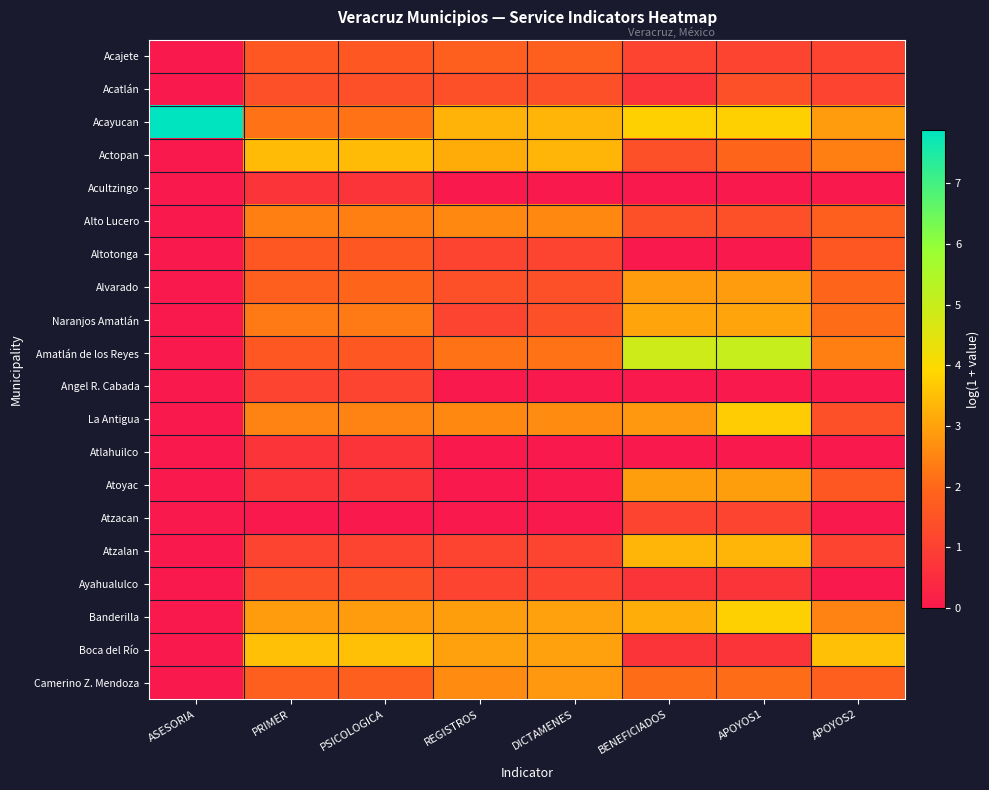

Reading left to right, list all the values displayed in this chart.

Acajete: ASESORIA=0.0	PRIMER=1.6	PSICOLOGICA=1.6	REGISTROS=1.8	DICTAMENES=1.8	BENEFICIADOS=1.1	APOYOS1=1.1	APOYOS2=1.1
Acatlán: ASESORIA=0.0	PRIMER=1.4	PSICOLOGICA=1.4	REGISTROS=1.4	DICTAMENES=1.4	BENEFICIADOS=0.7	APOYOS1=1.4	APOYOS2=1.1
Acayucan: ASESORIA=7.9	PRIMER=2.2	PSICOLOGICA=2.2	REGISTROS=3.3	DICTAMENES=3.3	BENEFICIADOS=3.8	APOYOS1=3.8	APOYOS2=2.9
Actopan: ASESORIA=0.0	PRIMER=3.4	PSICOLOGICA=3.4	REGISTROS=3.2	DICTAMENES=3.3	BENEFICIADOS=1.4	APOYOS1=1.9	APOYOS2=2.4
Acultzingo: ASESORIA=0.0	PRIMER=0.7	PSICOLOGICA=0.7	REGISTROS=0.0	DICTAMENES=0.0	BENEFICIADOS=0.0	APOYOS1=0.0	APOYOS2=0.0
Alto Lucero: ASESORIA=0.0	PRIMER=2.4	PSICOLOGICA=2.4	REGISTROS=2.6	DICTAMENES=2.6	BENEFICIADOS=1.4	APOYOS1=1.4	APOYOS2=1.8
Altotonga: ASESORIA=0.0	PRIMER=1.6	PSICOLOGICA=1.6	REGISTROS=1.1	DICTAMENES=1.1	BENEFICIADOS=0.0	APOYOS1=0.0	APOYOS2=1.6
Alvarado: ASESORIA=0.0	PRIMER=1.8	PSICOLOGICA=1.9	REGISTROS=1.4	DICTAMENES=1.4	BENEFICIADOS=2.9	APOYOS1=2.9	APOYOS2=1.9
Naranjos Amatlán: ASESORIA=0.0	PRIMER=2.3	PSICOLOGICA=2.3	REGISTROS=1.1	DICTAMENES=1.4	BENEFICIADOS=3.0	APOYOS1=3.0	APOYOS2=2.1
Amatlán de los Reyes: ASESORIA=0.0	PRIMER=1.6	PSICOLOGICA=1.6	REGISTROS=2.2	DICTAMENES=2.2	BENEFICIADOS=4.9	APOYOS1=5.0	APOYOS2=2.4
Angel R. Cabada: ASESORIA=0.0	PRIMER=1.1	PSICOLOGICA=1.1	REGISTROS=0.0	DICTAMENES=0.0	BENEFICIADOS=0.0	APOYOS1=0.0	APOYOS2=0.0
La Antigua: ASESORIA=0.0	PRIMER=2.5	PSICOLOGICA=2.5	REGISTROS=2.6	DICTAMENES=2.6	BENEFICIADOS=2.8	APOYOS1=3.7	APOYOS2=1.4
Atlahuilco: ASESORIA=0.0	PRIMER=0.7	PSICOLOGICA=0.7	REGISTROS=0.0	DICTAMENES=0.0	BENEFICIADOS=0.0	APOYOS1=0.0	APOYOS2=0.0
Atoyac: ASESORIA=0.0	PRIMER=0.7	PSICOLOGICA=0.7	REGISTROS=0.0	DICTAMENES=0.0	BENEFICIADOS=2.9	APOYOS1=2.9	APOYOS2=1.6
Atzacan: ASESORIA=0.0	PRIMER=0.0	PSICOLOGICA=0.0	REGISTROS=0.0	DICTAMENES=0.0	BENEFICIADOS=1.1	APOYOS1=1.1	APOYOS2=0.0
Atzalan: ASESORIA=0.0	PRIMER=1.1	PSICOLOGICA=1.1	REGISTROS=1.1	DICTAMENES=1.1	BENEFICIADOS=3.3	APOYOS1=3.3	APOYOS2=1.1
Ayahualulco: ASESORIA=0.0	PRIMER=1.4	PSICOLOGICA=1.4	REGISTROS=1.1	DICTAMENES=1.1	BENEFICIADOS=0.7	APOYOS1=0.7	APOYOS2=0.0
Banderilla: ASESORIA=0.0	PRIMER=2.9	PSICOLOGICA=2.9	REGISTROS=2.9	DICTAMENES=3.0	BENEFICIADOS=3.2	APOYOS1=3.8	APOYOS2=2.5
Boca del Río: ASESORIA=0.0	PRIMER=3.5	PSICOLOGICA=3.5	REGISTROS=3.0	DICTAMENES=3.0	BENEFICIADOS=0.7	APOYOS1=0.7	APOYOS2=3.5
Camerino Z. Mendoza: ASESORIA=0.0	PRIMER=1.8	PSICOLOGICA=1.8	REGISTROS=2.6	DICTAMENES=2.8	BENEFICIADOS=2.1	APOYOS1=2.1	APOYOS2=1.8